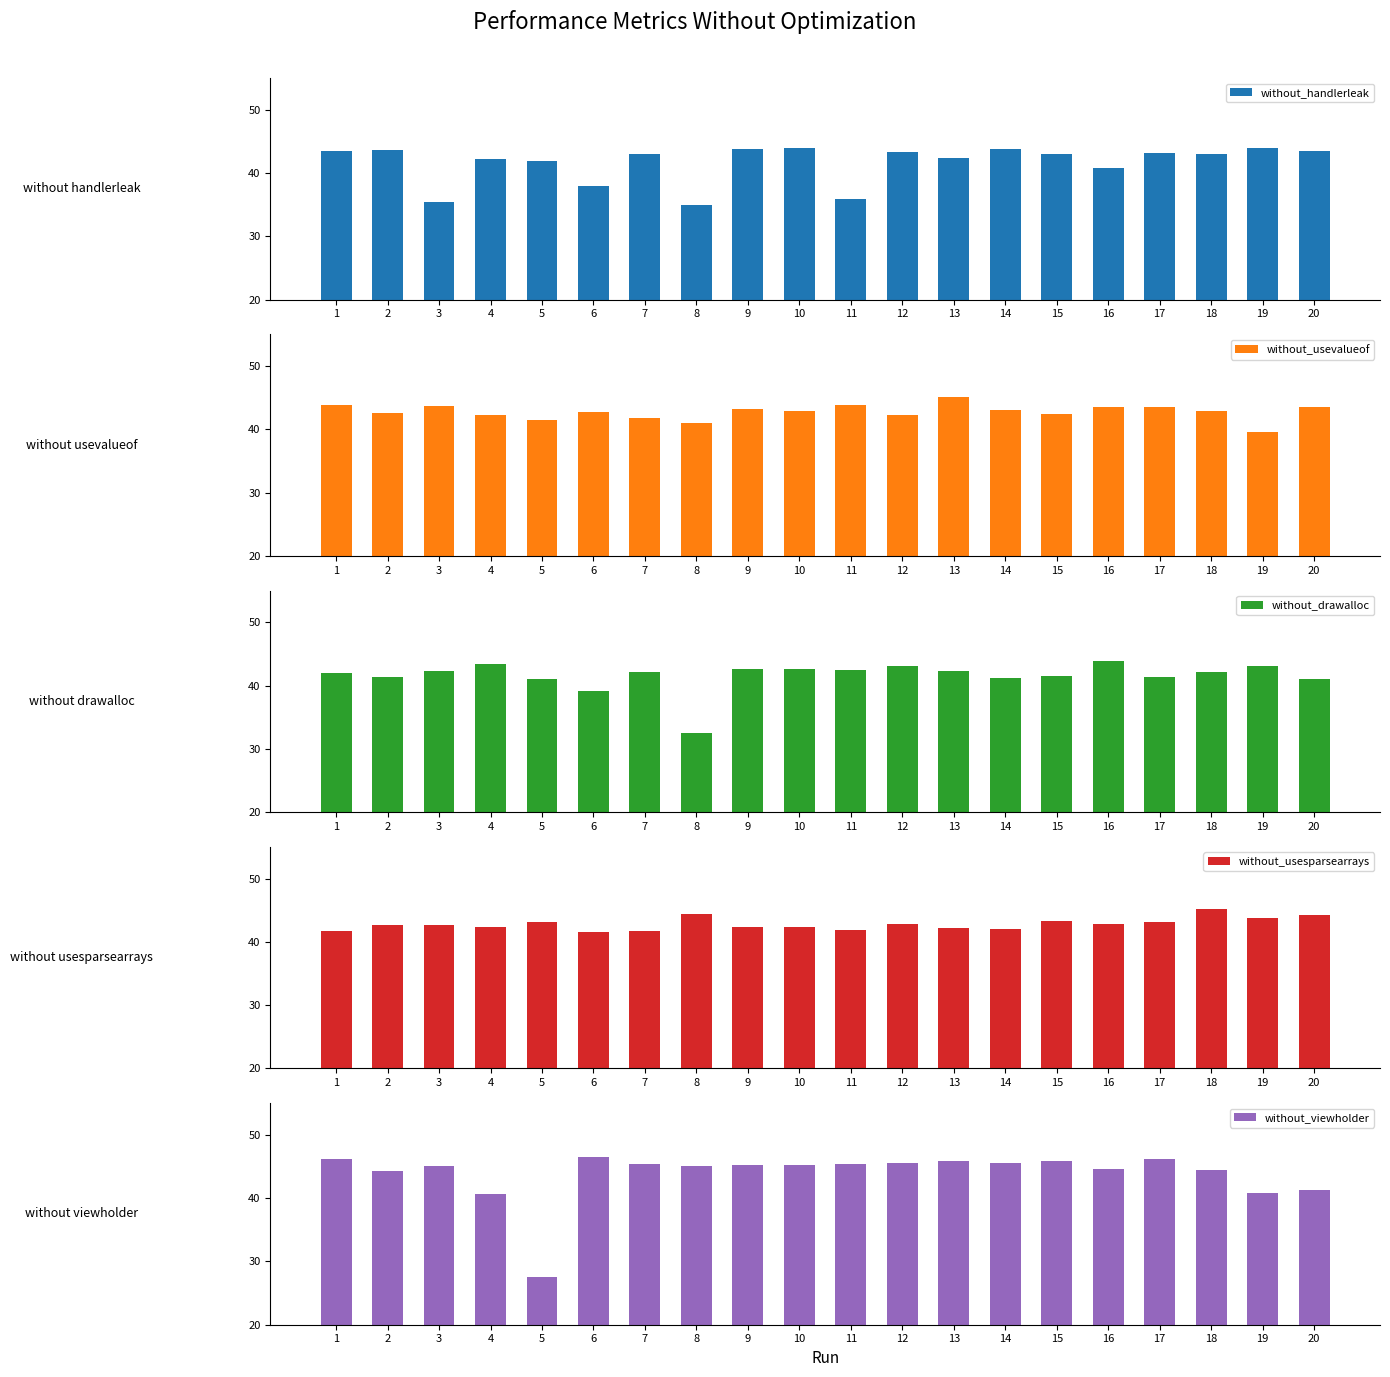

Where does the without_handlerleak series first go above 43?

1